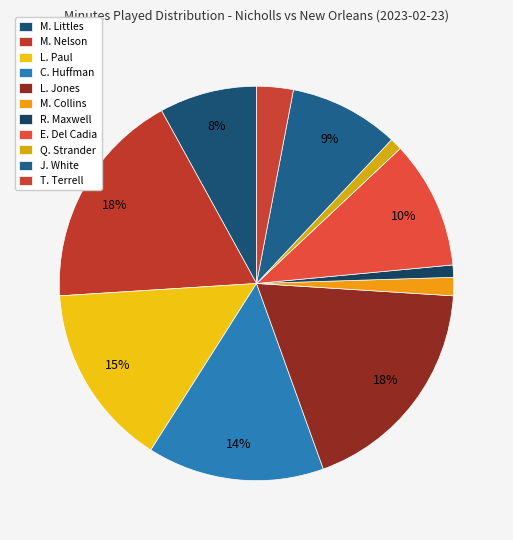

Combined, what portion of the pie is R. Maxwell and L. Paul?

16.0%